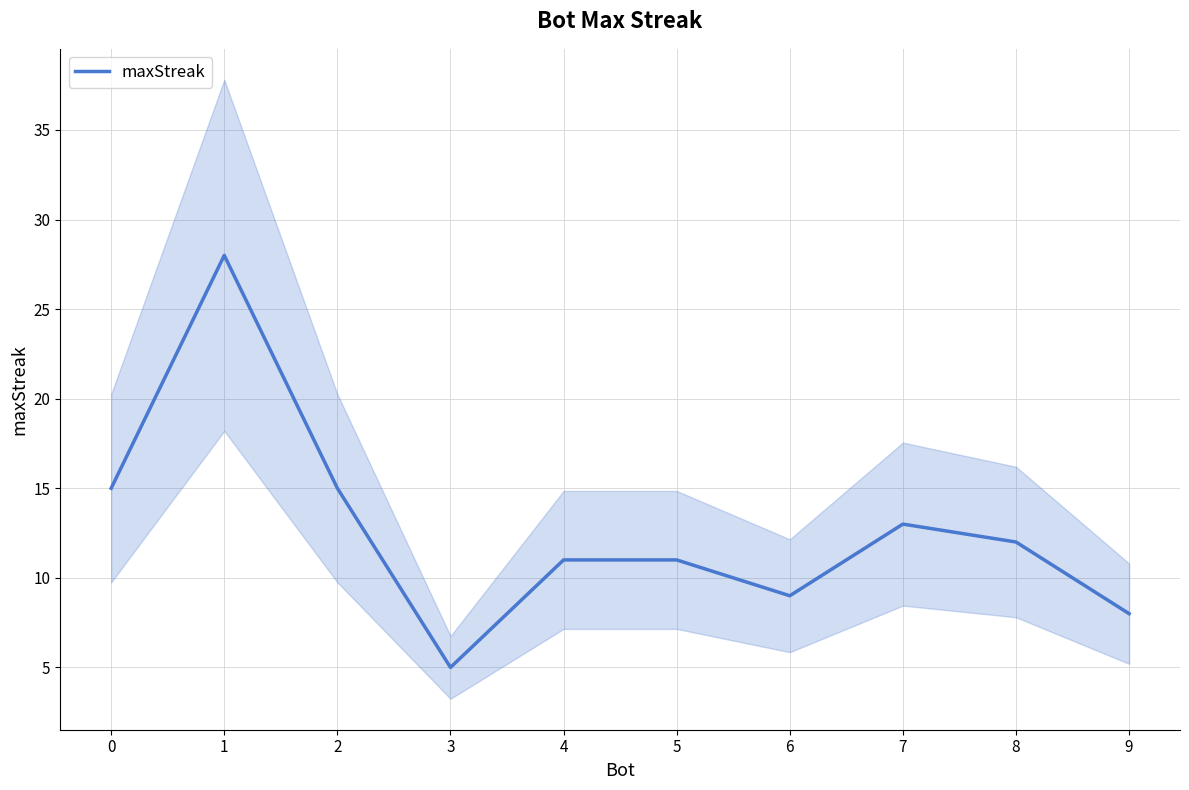

How many categories are shown in the chart?

10